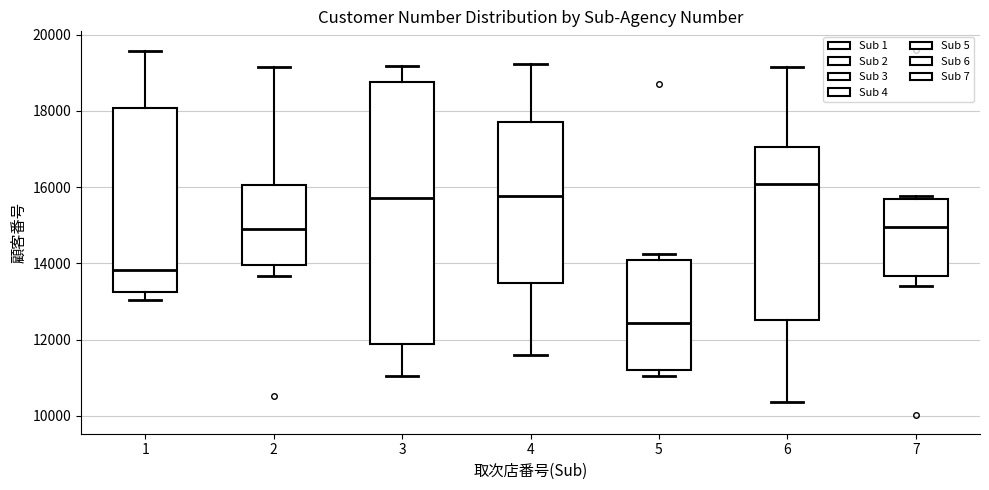

Reading left to right, transcribe this box plot: for each box, give where its median line is, the range the box spans, and where its two whiskers end, as read against the y-axis. The values are not printed on the chart, so give them approximately, as read against the axis.

1: median 13800, box 13200 to 18000, whiskers 13000 to 19600
2: median 15000, box 14000 to 16000, whiskers 13600 to 19200
3: median 15800, box 11800 to 18800, whiskers 11000 to 19200
4: median 15800, box 13400 to 17800, whiskers 11600 to 19200
5: median 12400, box 11200 to 14000, whiskers 11000 to 14200
6: median 16000, box 12600 to 17000, whiskers 10400 to 19200
7: median 15000, box 13600 to 15600, whiskers 13400 to 15800